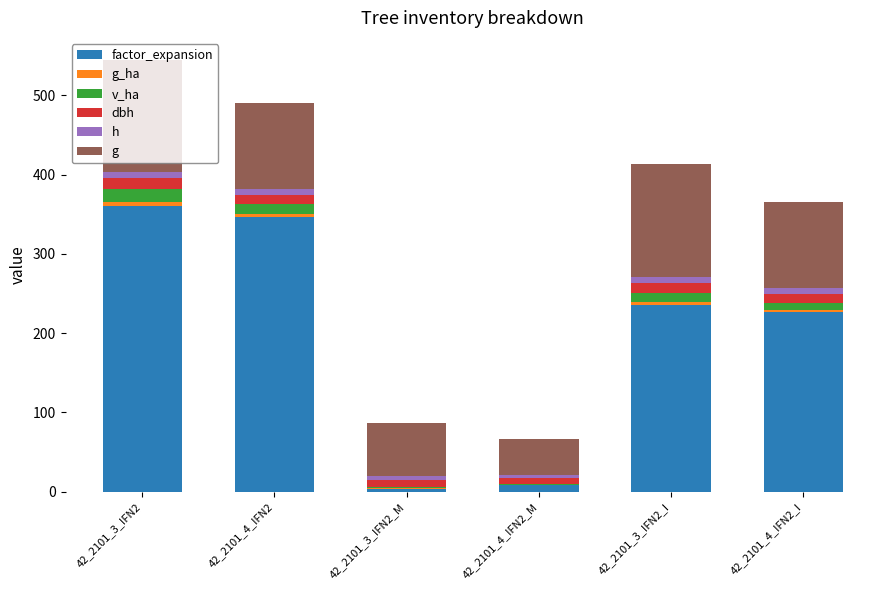

Between 42_2101_3_IFN2_I and 42_2101_4_IFN2_I, which series saw the biggest shift?

g